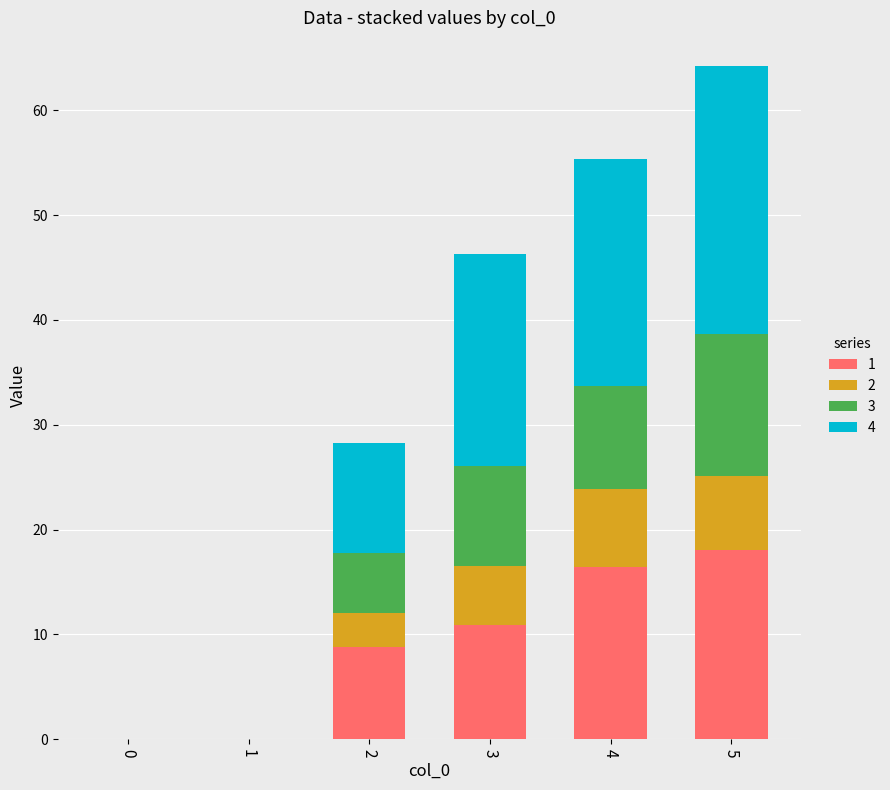

What is the total value across all series at 3?

46.3